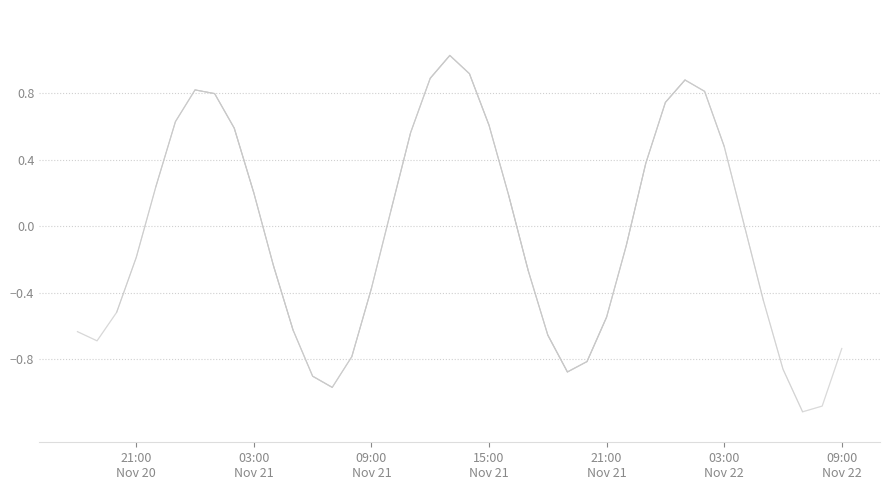

Reading right to left, what are all the values shown in this chart?

-0.7	-1.1	-1.1	-0.9	-0.4	0.0	0.5	0.8	0.9	0.7	0.4	-0.1	-0.5	-0.8	-0.9	-0.7	-0.3	0.2	0.6	0.9	1.0	0.9	0.6	0.1	-0.4	-0.8	-1.0	-0.9	-0.6	-0.2	0.2	0.6	0.8	0.8	0.6	0.2	-0.2	-0.5	-0.7	-0.6